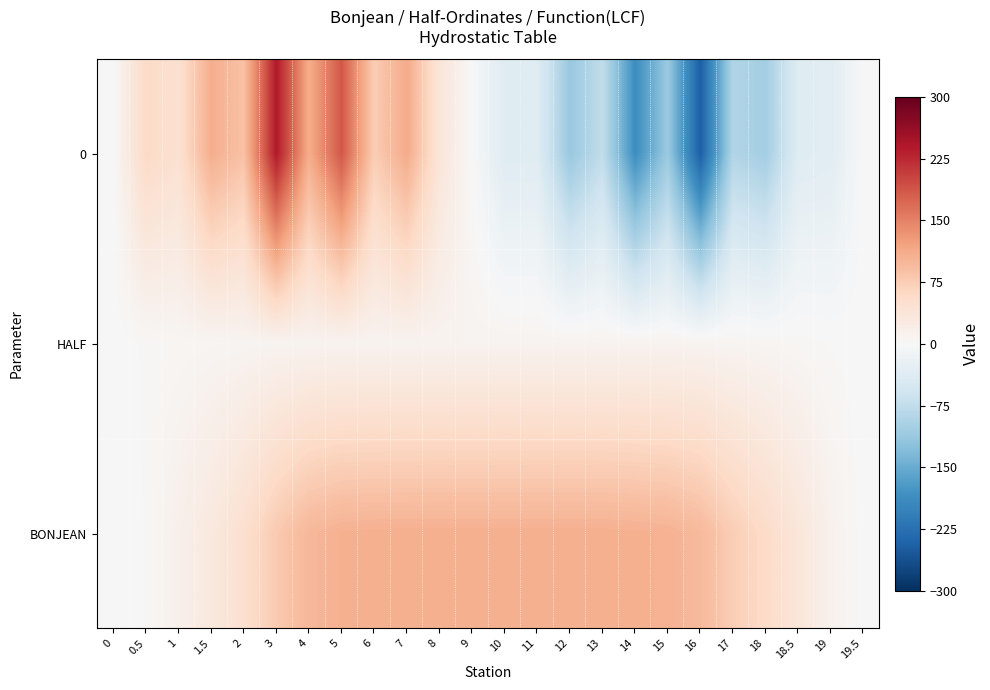

Which has a higher value, 7 or 6?

7